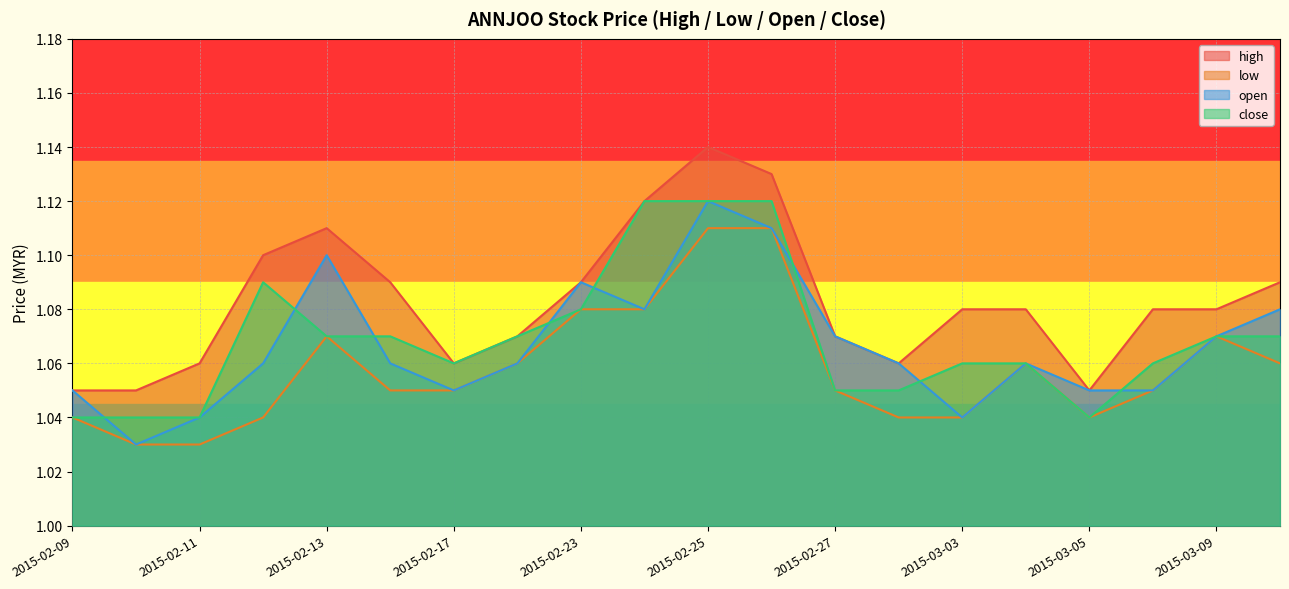

True or false: close has a value of 1.1 at 2015-02-24.

True